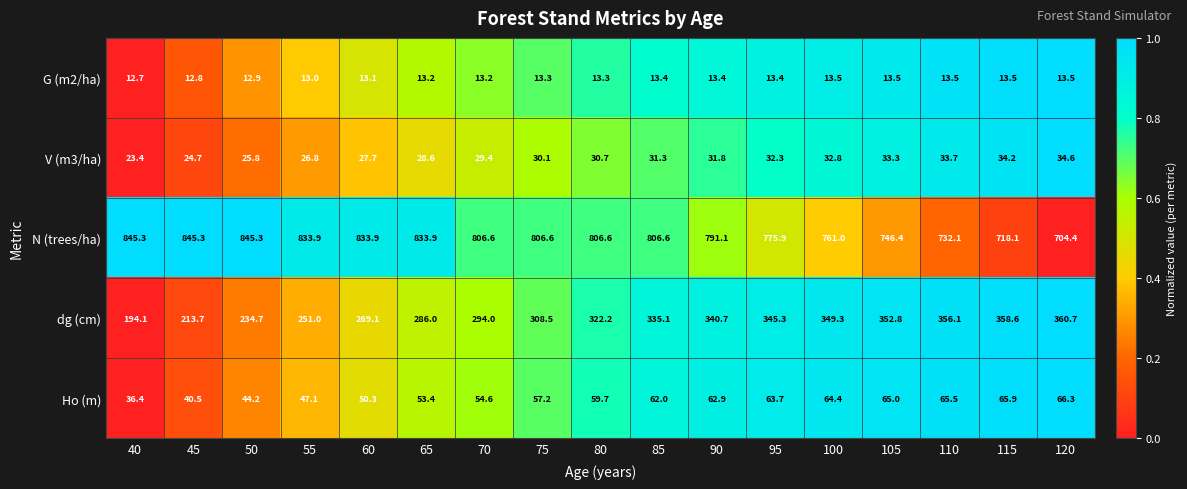

Rank the series at 115 from highest to lowest value.

N (trees/ha), dg (cm), Ho (m), V (m3/ha), G (m2/ha)